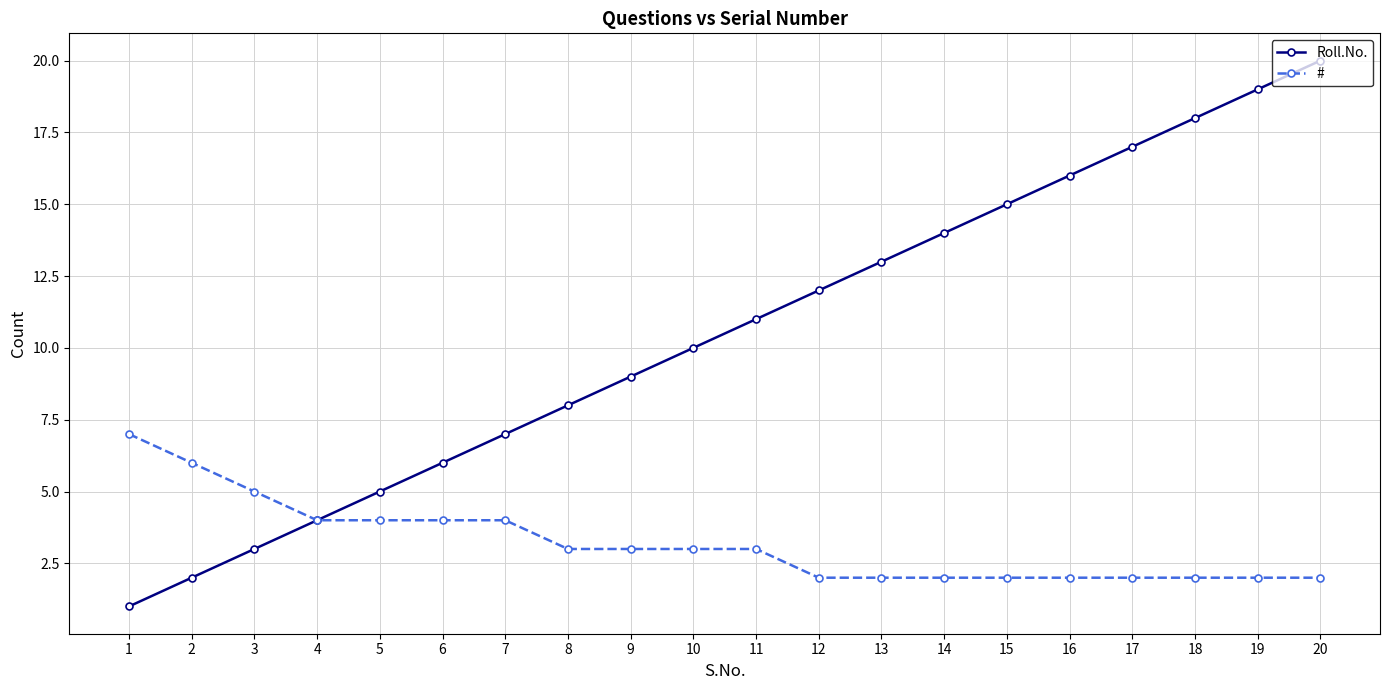

What is the difference between the highest and lowest values at 2?

4